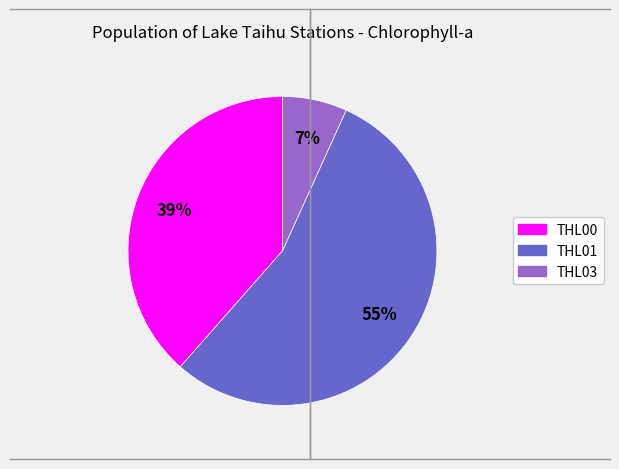

How many segments does this pie chart have?

3